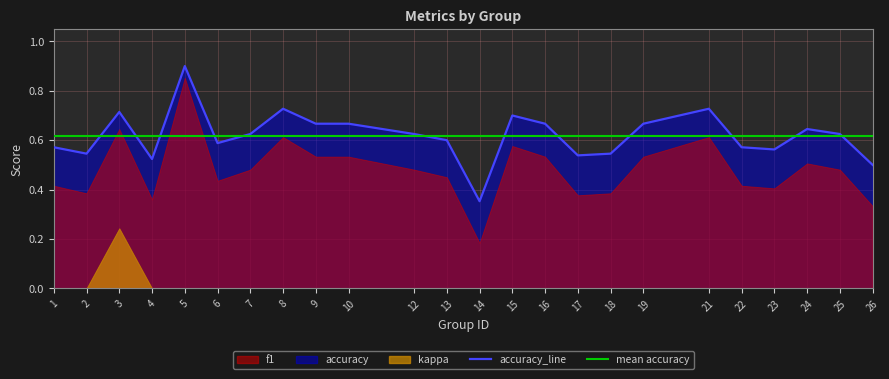

Reading left to right, transcribe all the data shown in this chart.

f1: 0.4	0.4	0.6	0.4	0.9	0.4	0.5	0.6	0.5	0.5	0.5	0.5	0.2	0.6	0.5	0.4	0.4	0.5	0.6	0.4	0.4	0.5	0.5	0.3
accuracy: 0.6	0.5	0.7	0.5	0.9	0.6	0.6	0.7	0.7	0.7	0.6	0.6	0.4	0.7	0.7	0.5	0.5	0.7	0.7	0.6	0.6	0.6	0.6	0.5
kappa: 0.0	0.0	0.2	0.0	0.0	0.0	0.0	0.0	0.0	0.0	0.0	0.0	0.0	0.0	0.0	0.0	0.0	0.0	0.0	0.0	0.0	0.0	0.0	0.0